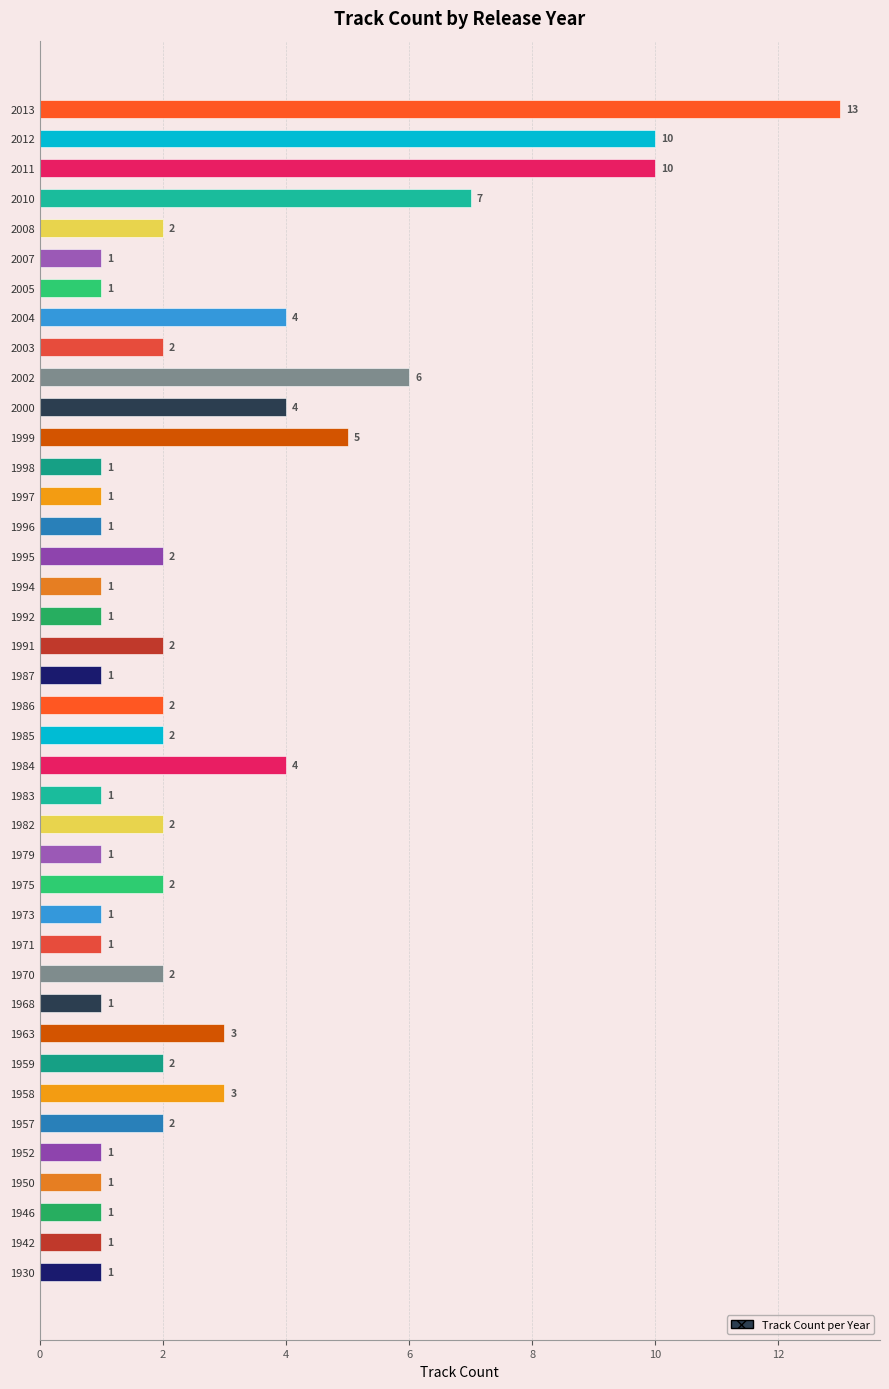

What is the sum of all values?

109